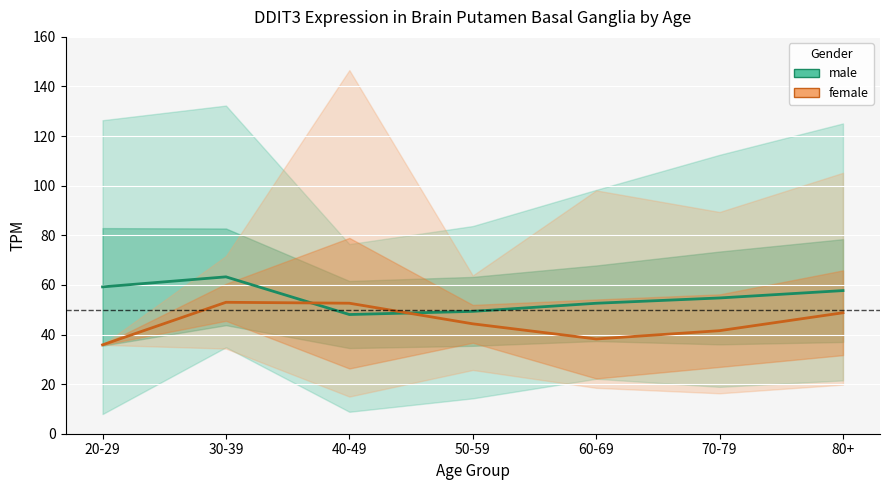

At how many categories does at least one series exceed 57?

3